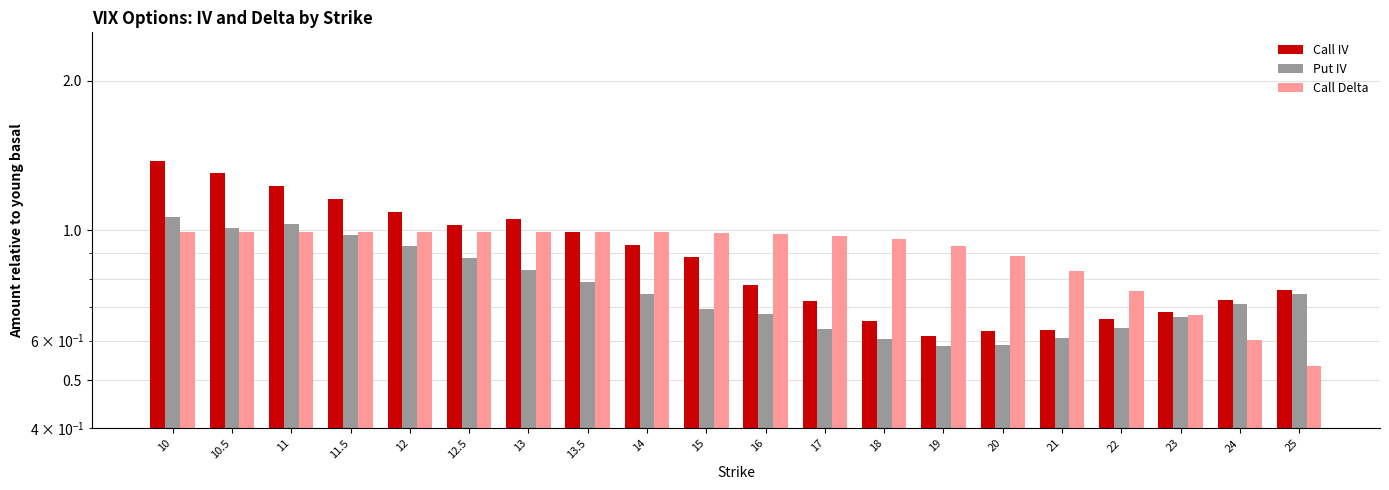

Which label corresponds to the smallest value in the chart?

25